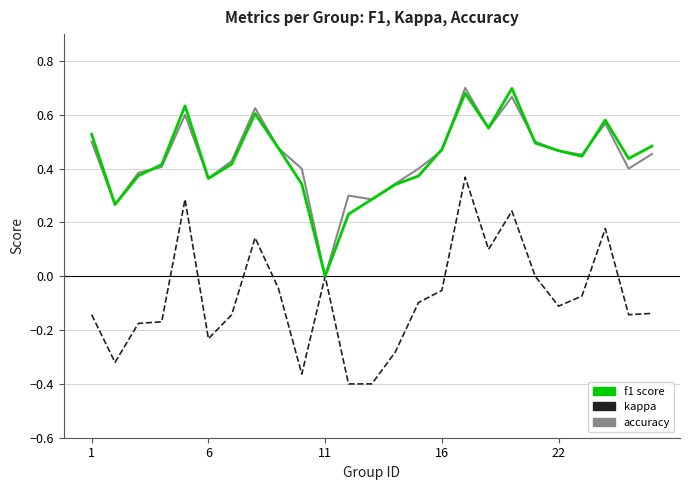

How many lines are shown in the chart?

3